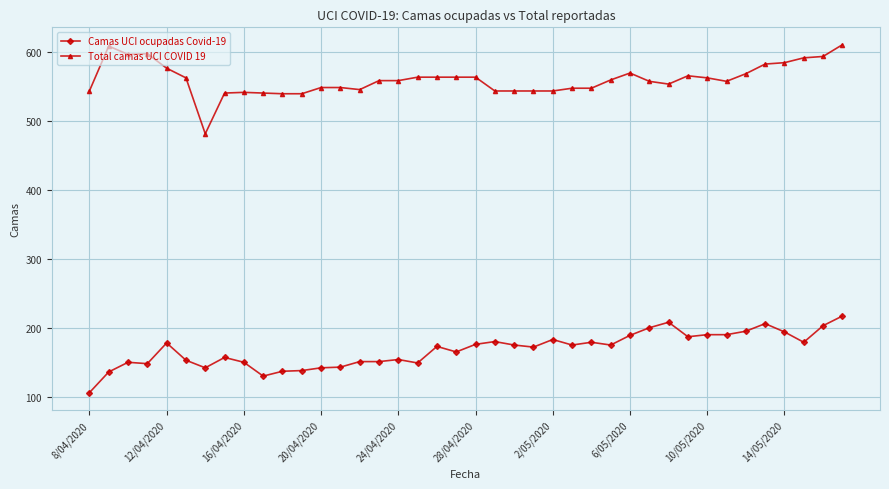

What is the greatest value displayed?

610